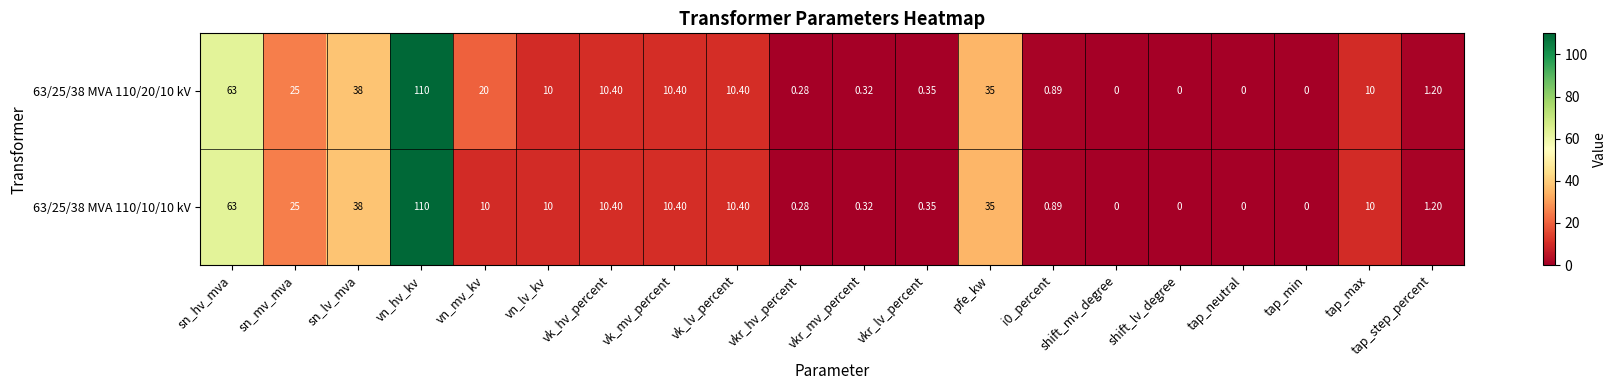

Which category has the highest value in the 63/25/38 MVA 110/20/10 kV series?

vn_hv_kv